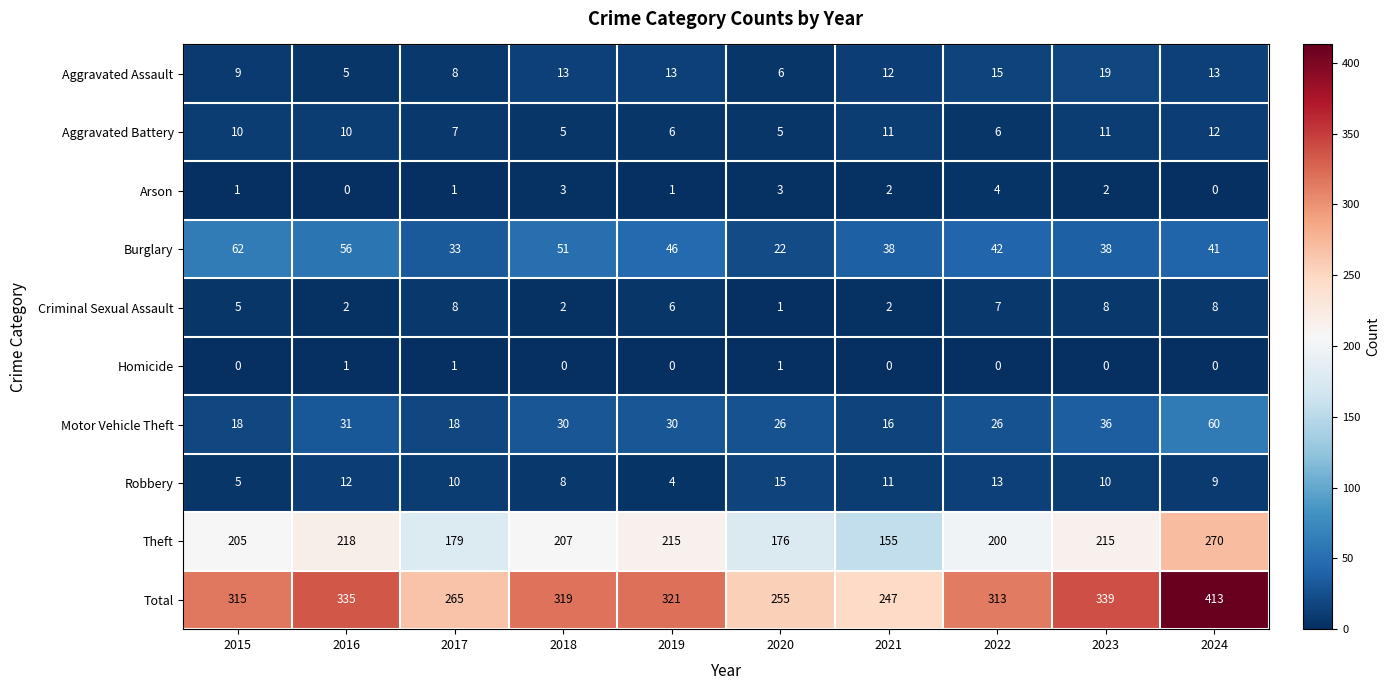

What is the difference between the maximum and minimum values in the Aggravated Assault series?

14